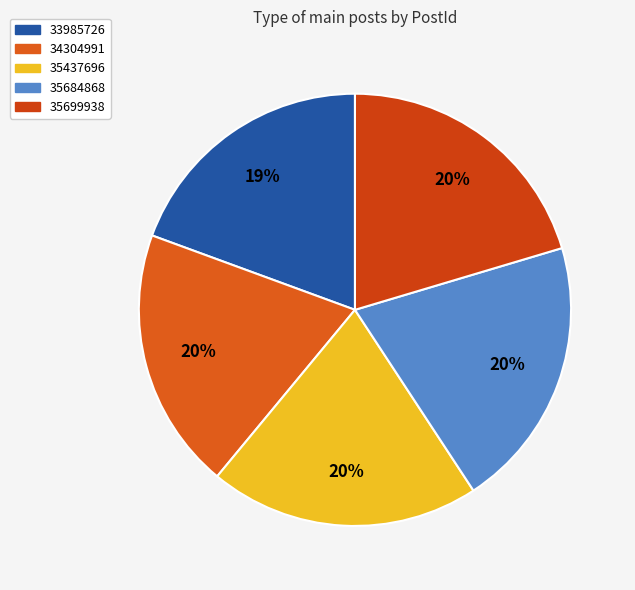

Is it true that 35437696 is 7% of the pie?

False